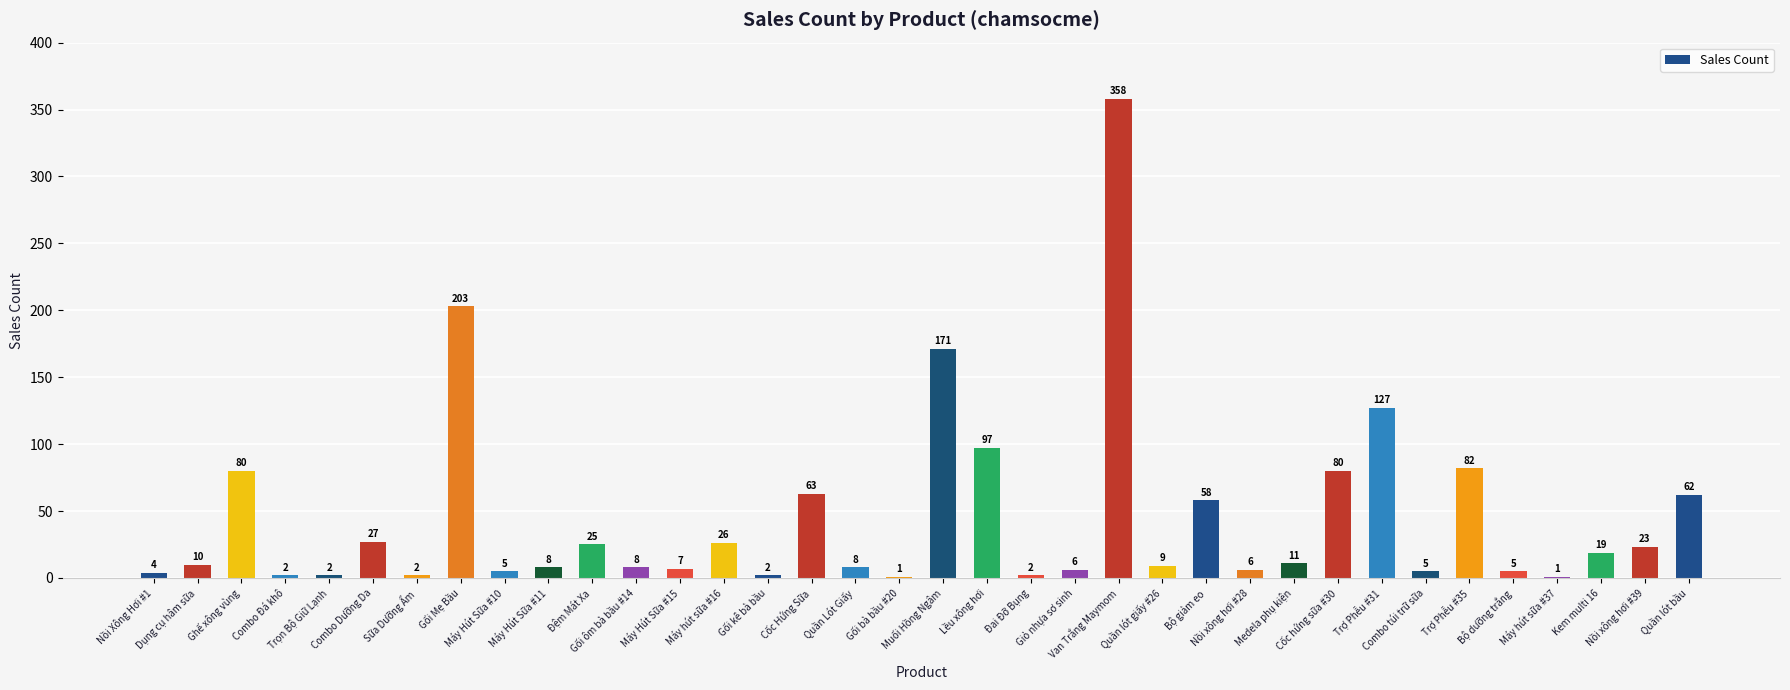

What is the change in value from Combo Đá khô to Combo Dưỡng Da?

+25